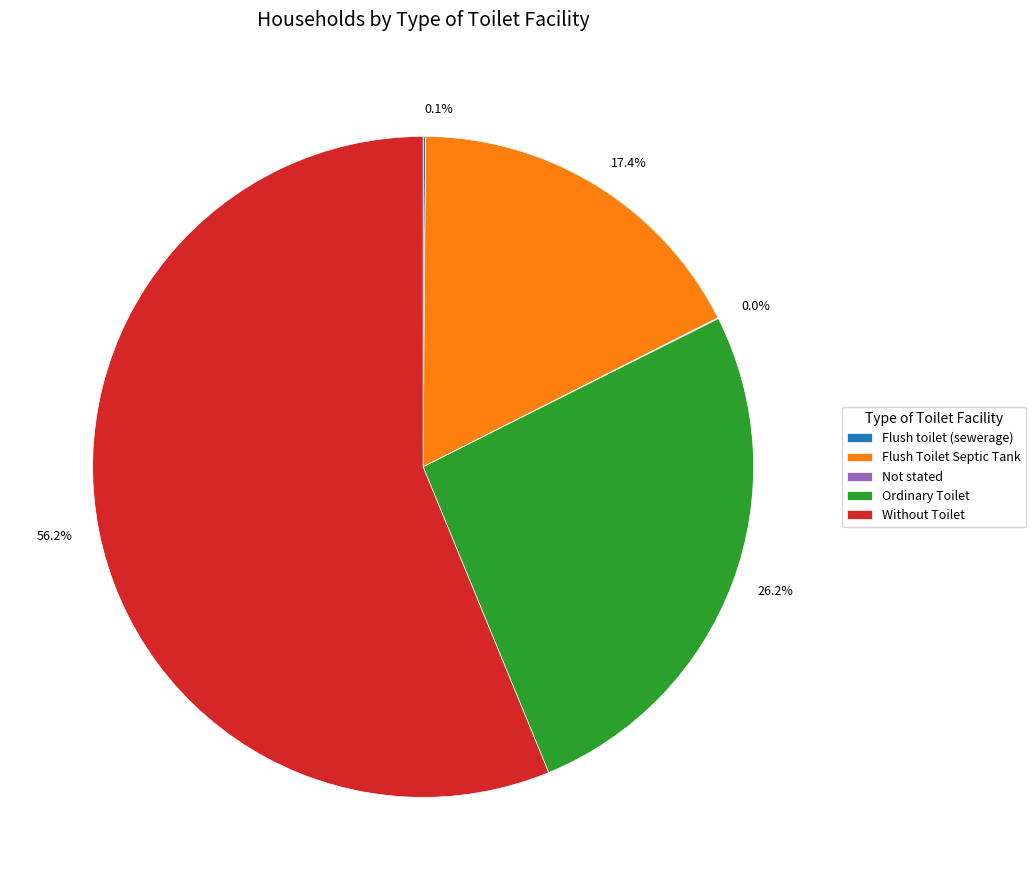

Between Ordinary Toilet and Flush Toilet Septic Tank, which is larger?

Ordinary Toilet